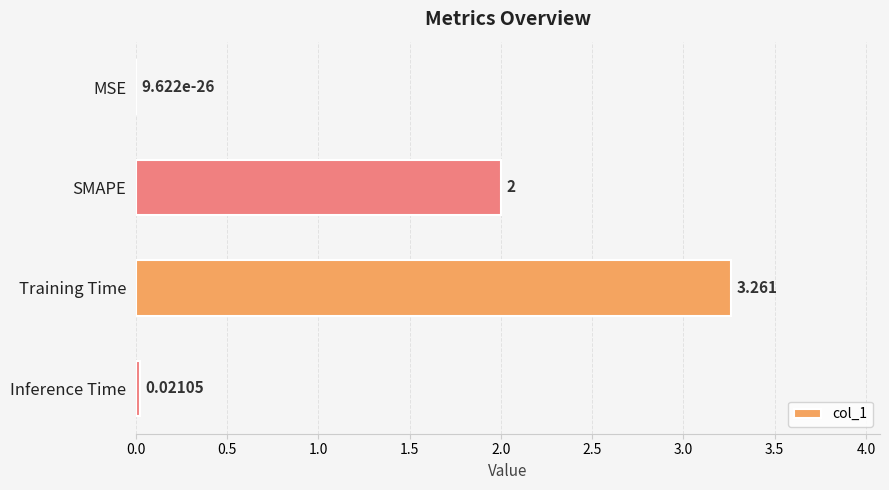

Where is the data nearest to the value 1?

Inference Time